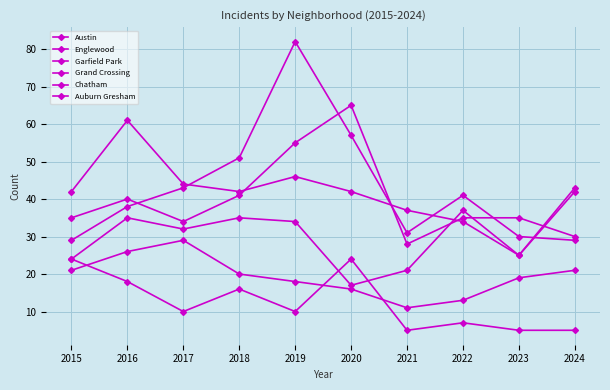

How many data points does each series have?

10